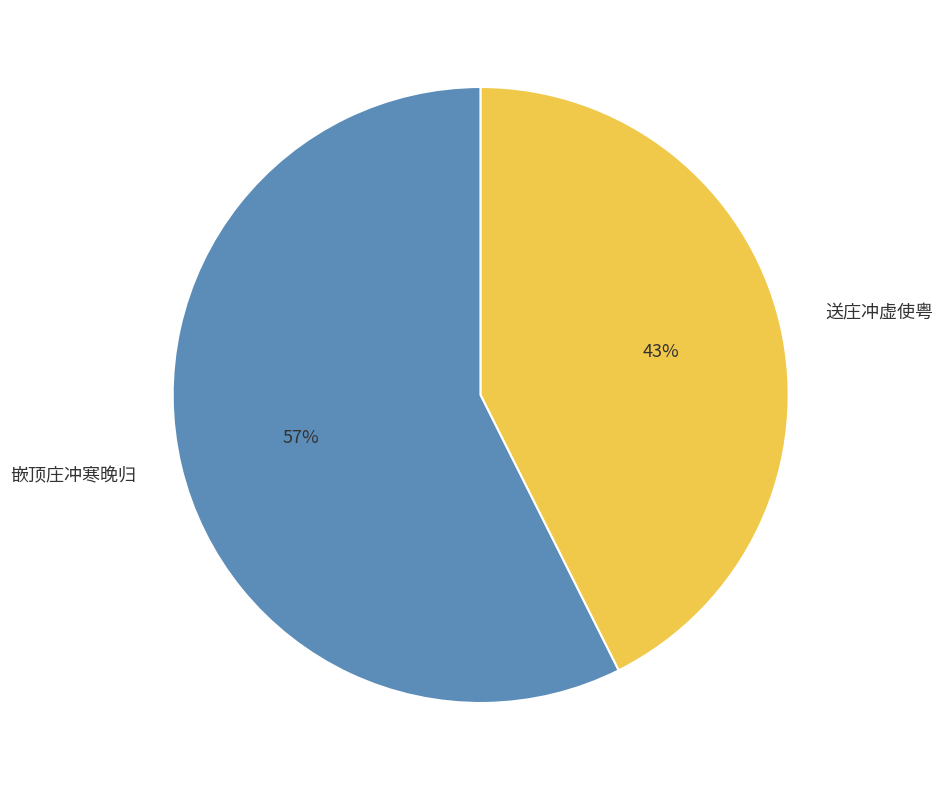

Rank the categories by value from lowest to highest.

送庄冲虚使粤, 嵌顶庄冲寒晚归